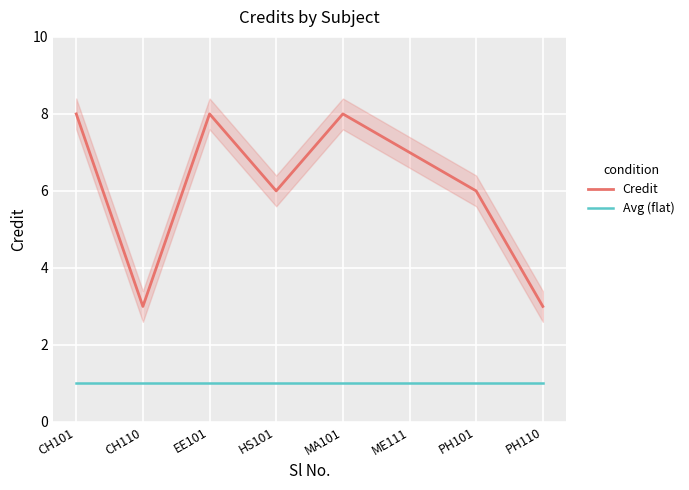

What is the label of the 5th point from the left?

MA101